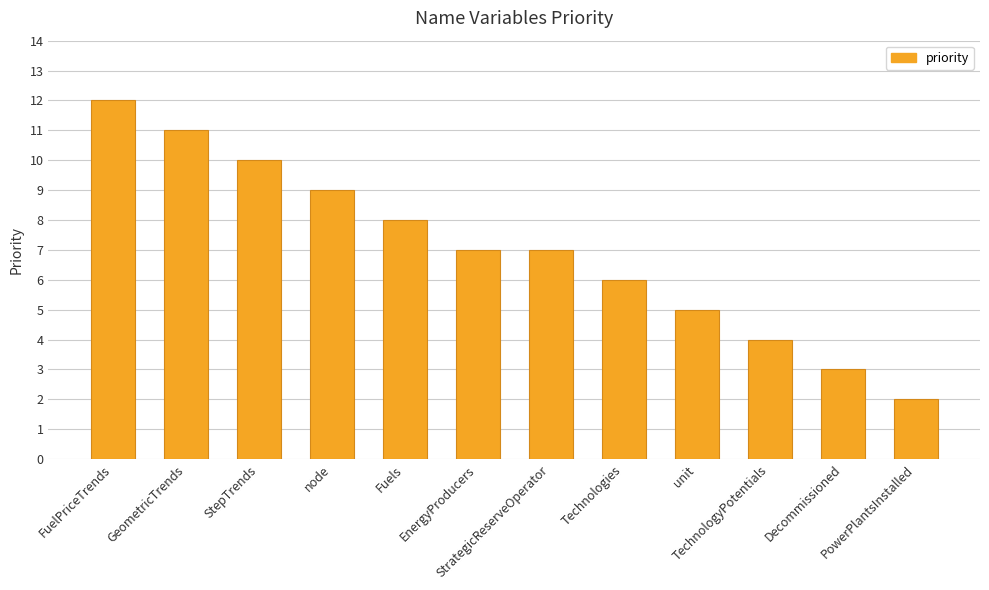

What is the sum of all values?

84